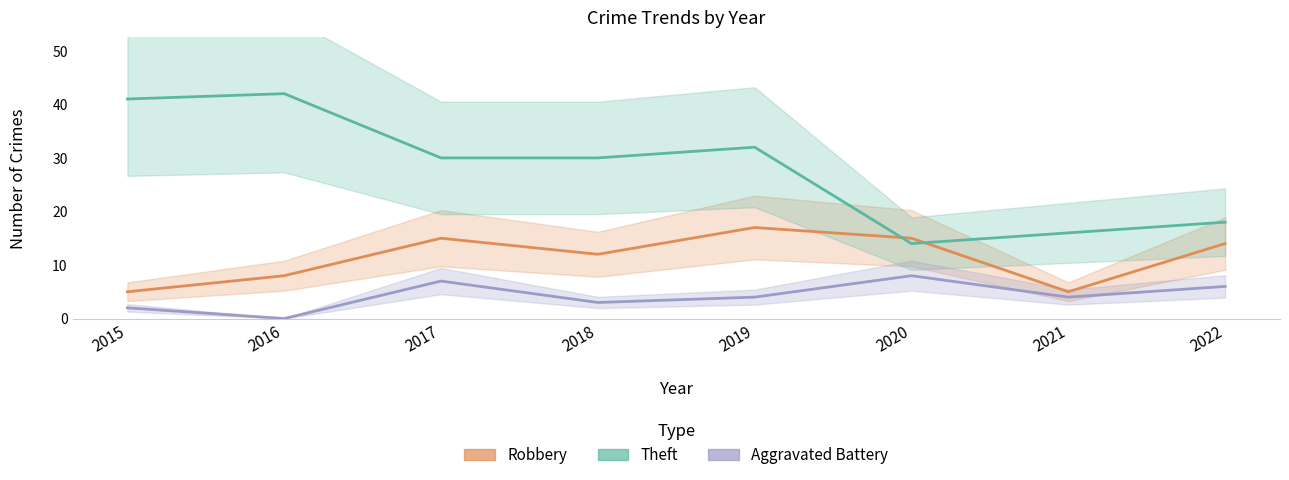

True or false: Aggravated Battery has a value of 1 at 2018.

False